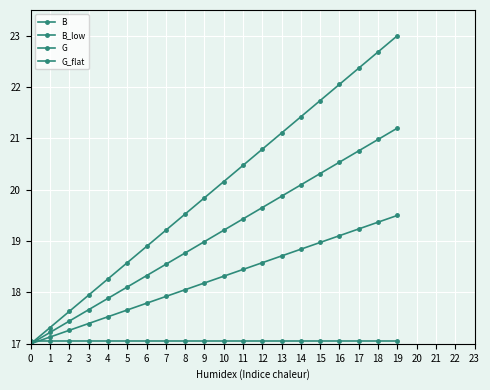

What value does the B_low series have at 0?

17.0